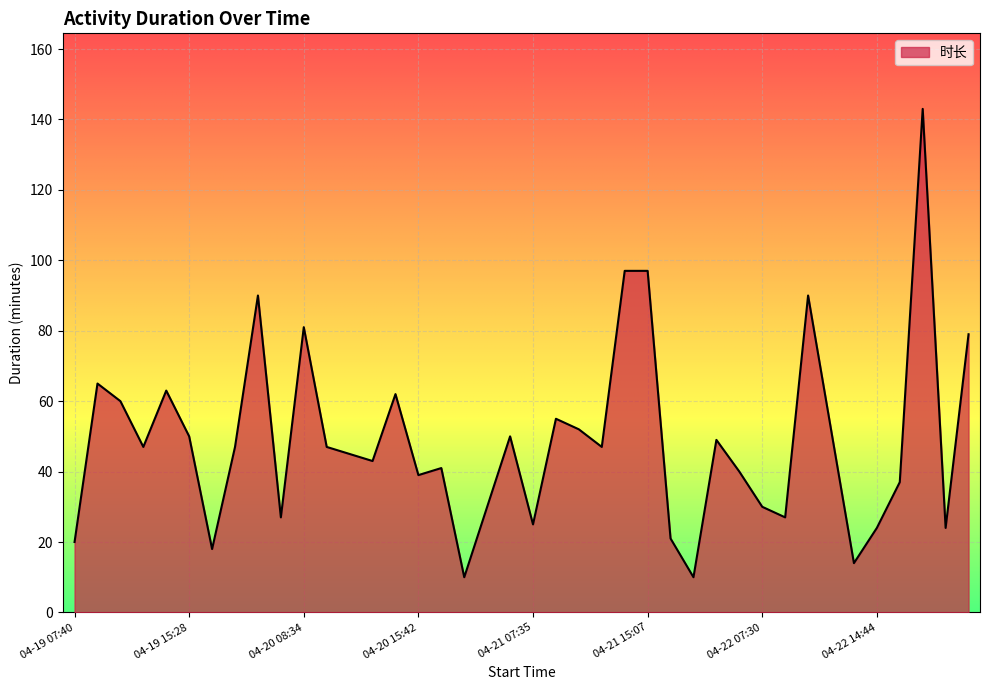

What is the greatest value displayed?

143